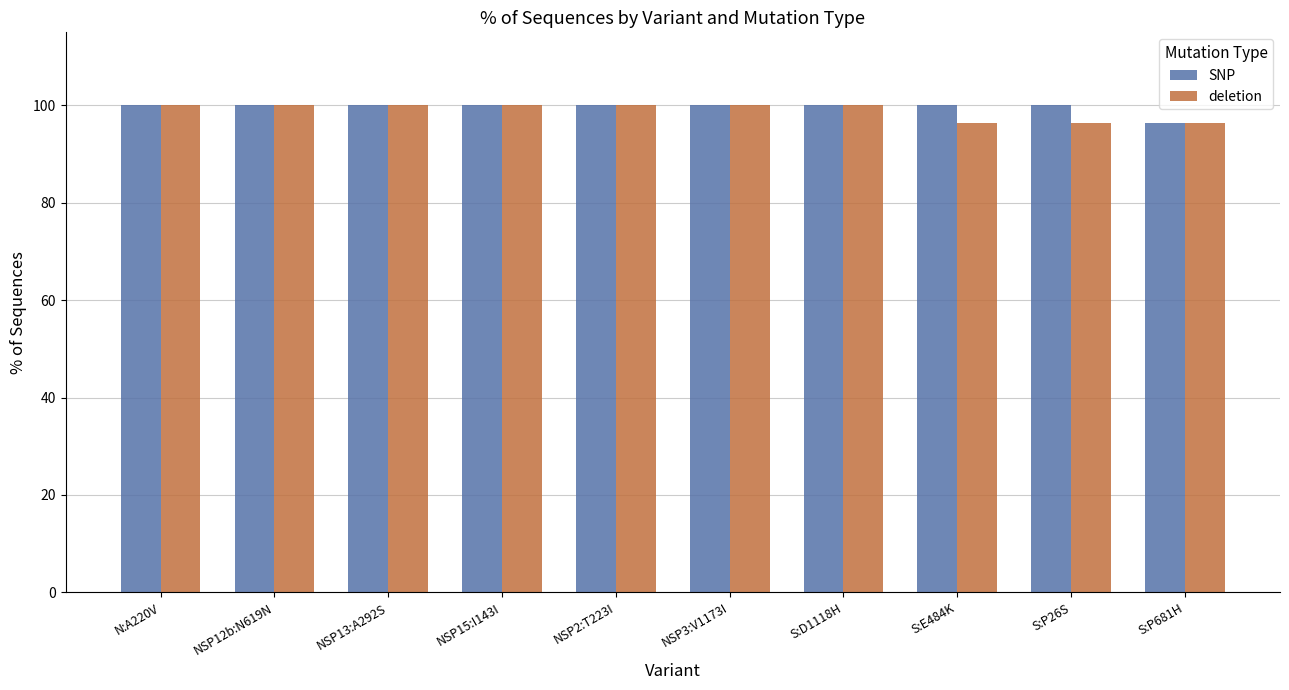

What is the label of the 5th bar from the left?

NSP2:T223I